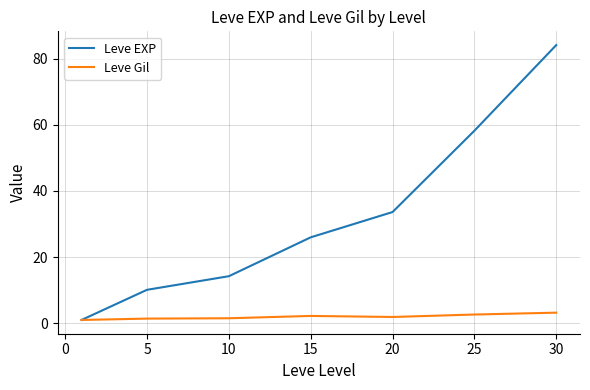

Rank the series by their maximum value, from highest to lowest.

Leve EXP, Leve Gil